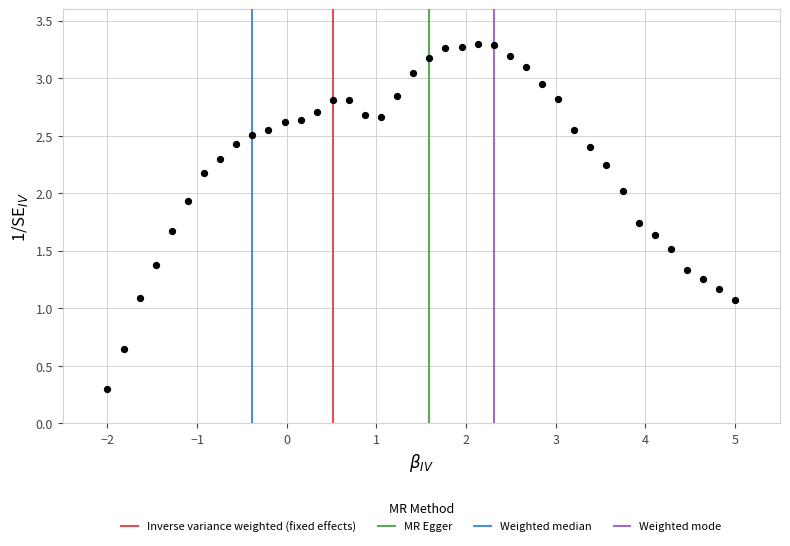

What is the range of X values (max minus min)?

7.0